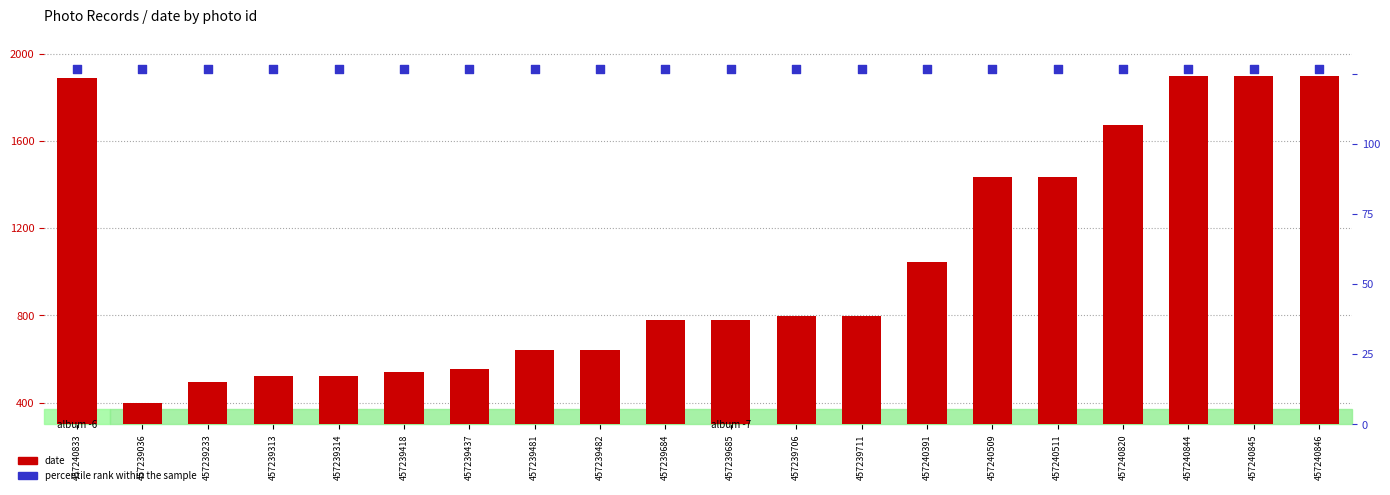

Is the value of date at 457239684 greater than the value of percentile rank within the sample at 457240844?

No